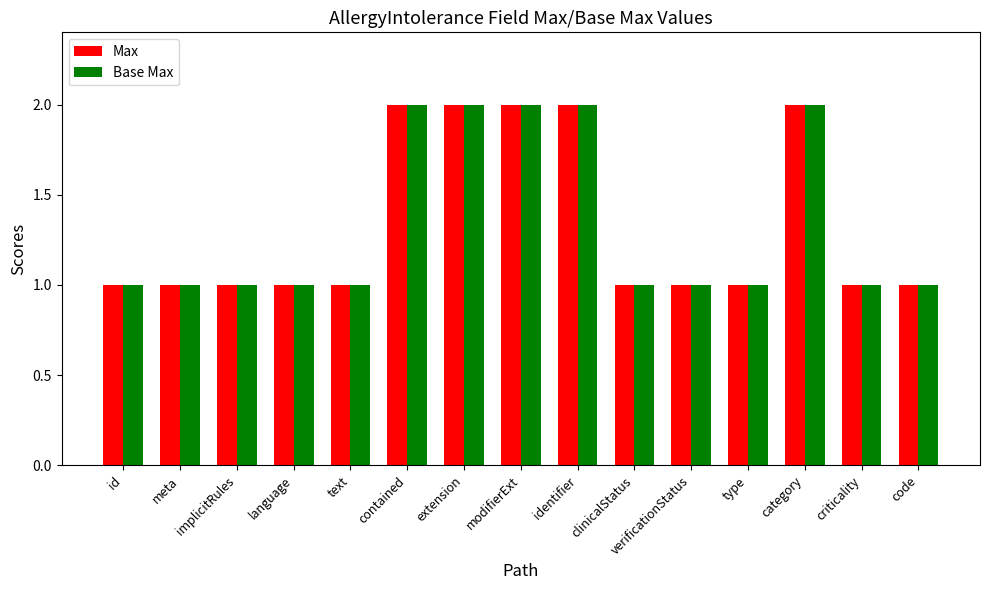

Is the value of Max at contained greater than the value of Base Max at meta?

Yes